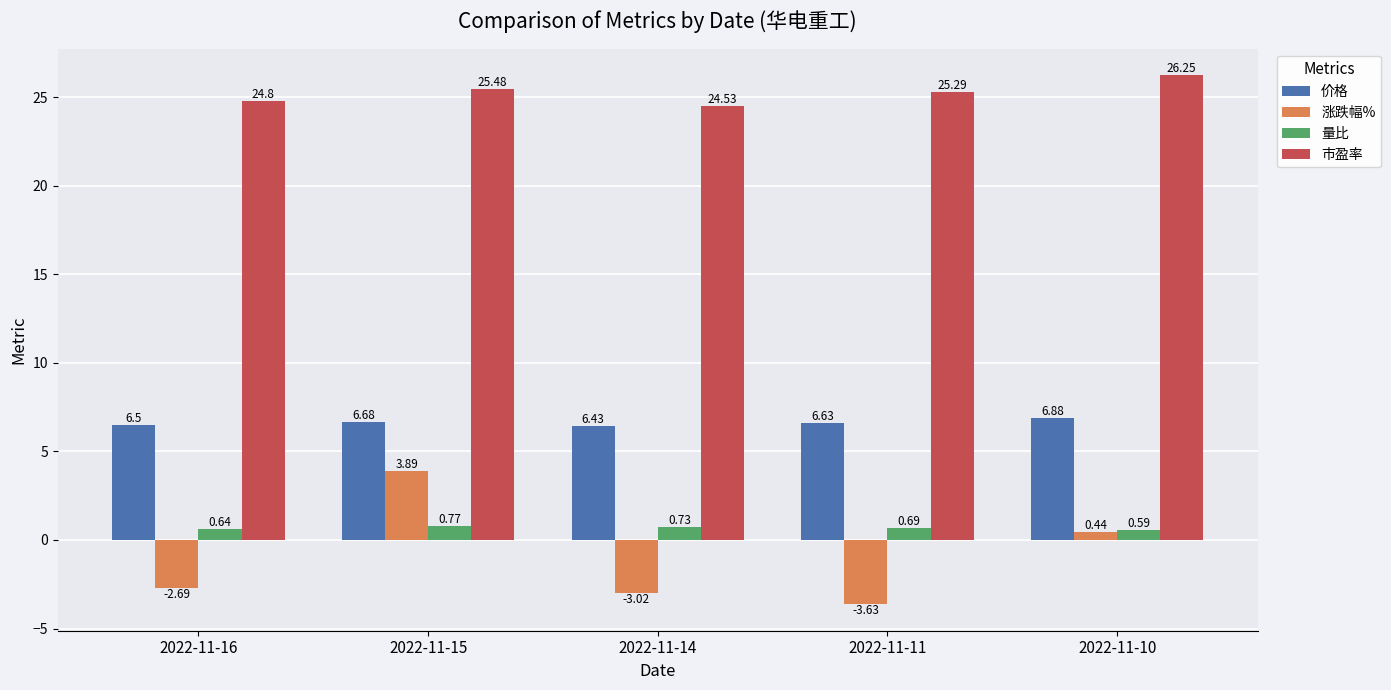

List the series in order of their peak value, highest first.

市盈率, 价格, 涨跌幅%, 量比